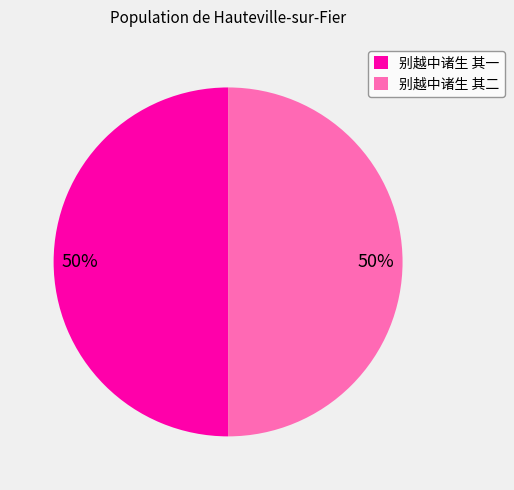

Is it true that 别越中诸生 其一 is 44% of the pie?

False